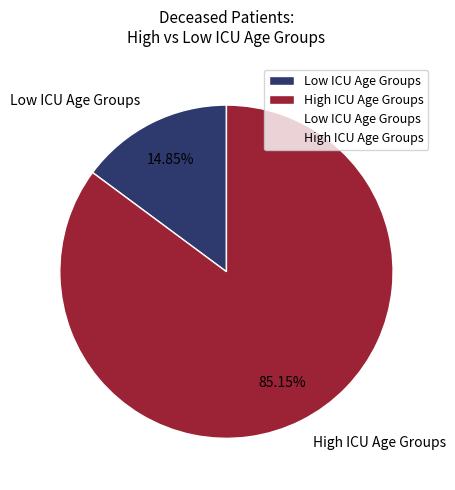

Rank the categories by value from highest to lowest.

High ICU Age Groups, Low ICU Age Groups